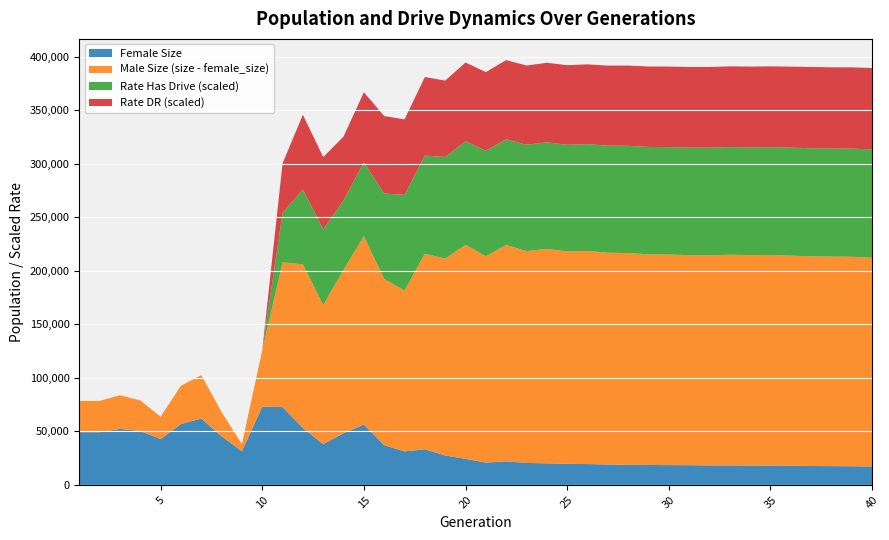

Reading left to right, list all the values displayed in this chart.

size: 1=78362.0	2=78403.0	3=83719.0	4=78882.0	5=63625.0	6=92528.0	7=102487.0	8=67974.0	9=38106.0	10=125629.0	11=207745.0	12=206022.0	13=167899.0	14=200754.0	15=232266.0	16=192288.0	17=181544.0	18=215860.0	19=211258.0	20=224208.0	21=213480.0	22=224061.0	23=218290.0	24=220356.0	25=217976.0	26=218434.0	27=216791.0	28=216460.0	29=215287.0	30=215075.0	31=214540.0	32=214479.0	33=214917.0	34=214619.0	35=214717.0	36=214053.0	37=213450.0	38=213206.0	39=213006.0	40=212145.0
female_size: 1=49219.0	2=49198.0	3=52247.0	4=50369.0	5=42783.0	6=56809.0	7=61893.0	8=45432.0	9=31365.0	10=73012.0	11=72636.0	12=53158.0	13=38030.0	14=48266.0	15=56362.0	16=37058.0	17=31281.0	18=33246.0	19=27446.0	20=24331.0	21=20874.0	22=21942.0	23=20503.0	24=20159.0	25=19665.0	26=19458.0	27=19048.0	28=18746.0	29=18606.0	30=18482.0	31=18429.0	32=18188.0	33=18188.0	34=18061.0	35=18121.0	36=17950.0	37=17654.0	38=17545.0	39=17431.0	40=17215.0
rate_has_drive: 1=0.0	2=0.0	3=0.0	4=0.0	5=0.0	6=0.0	7=0.0	8=0.0	9=0.0	10=0.0	11=0.4	12=0.6	13=0.6	14=0.6	15=0.6	16=0.7	17=0.8	18=0.8	19=0.8	20=0.8	21=0.8	22=0.8	23=0.9	24=0.9	25=0.9	26=0.9	27=0.9	28=0.9	29=0.9	30=0.9	31=0.9	32=0.9	33=0.9	34=0.9	35=0.9	36=0.9	37=0.9	38=0.9	39=0.9	40=0.9
rate_dr: 1=0.0	2=0.0	3=0.0	4=0.0	5=0.0	6=0.0	7=0.0	8=0.0	9=0.0	10=0.0	11=0.4	12=0.6	13=0.6	14=0.5	15=0.6	16=0.6	17=0.6	18=0.6	19=0.6	20=0.6	21=0.6	22=0.6	23=0.6	24=0.6	25=0.6	26=0.6	27=0.6	28=0.6	29=0.6	30=0.6	31=0.6	32=0.6	33=0.6	34=0.6	35=0.7	36=0.7	37=0.7	38=0.7	39=0.7	40=0.7